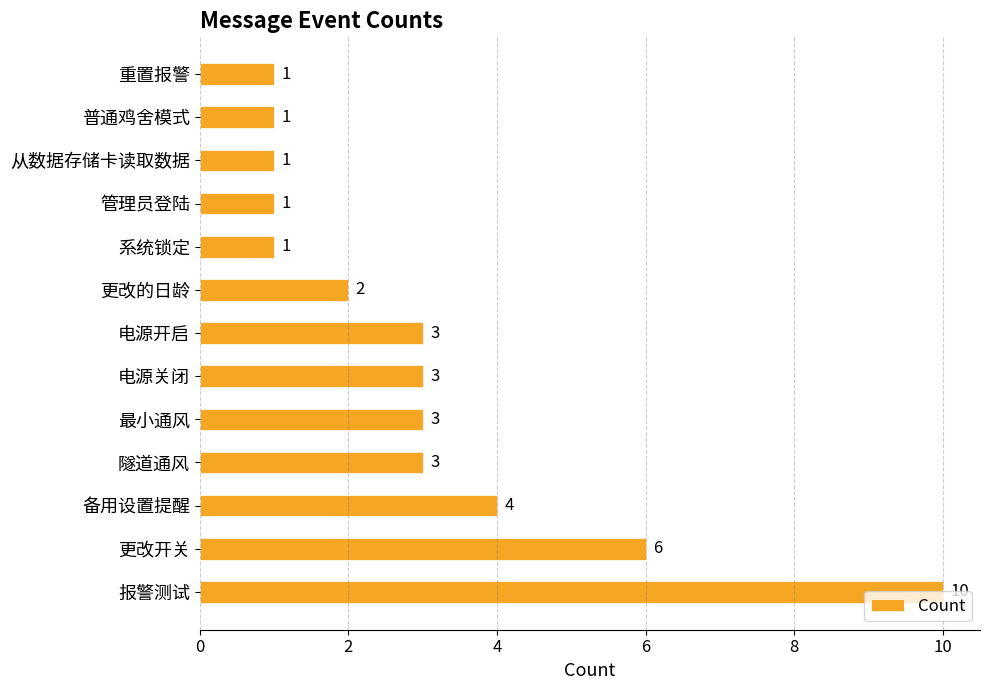

What is the average value?

3